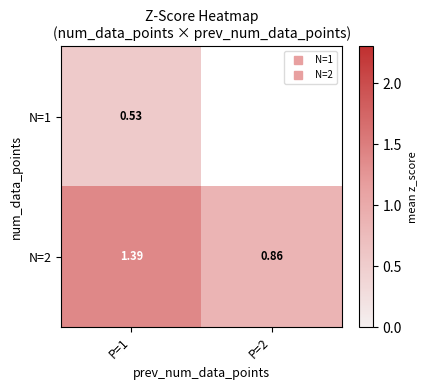

How many positive values does the N=1 series have?

1